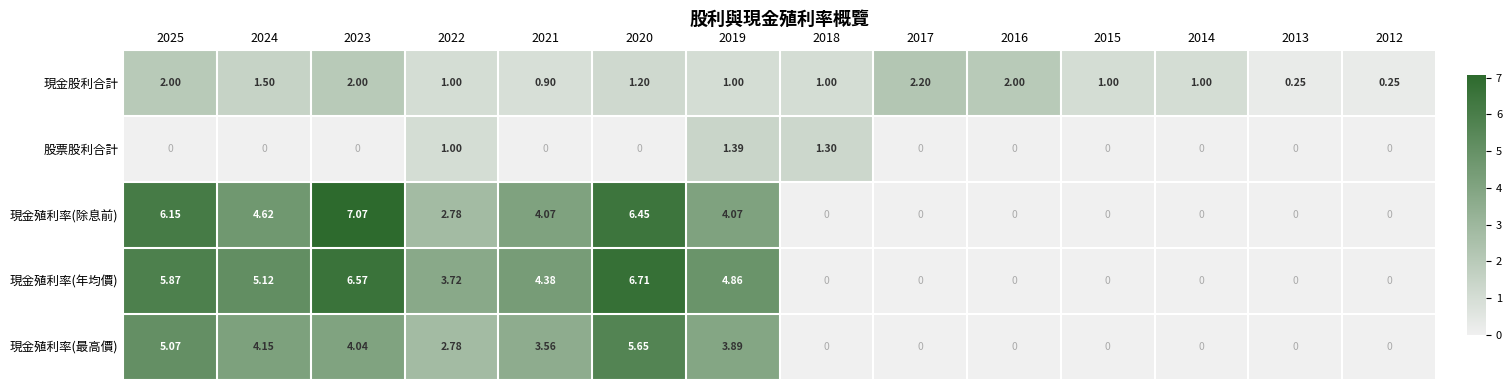

Rank the series at 2025 from lowest to highest value.

股票股利合計, 現金股利合計, 現金殖利率(最高價), 現金殖利率(年均價), 現金殖利率(除息前)